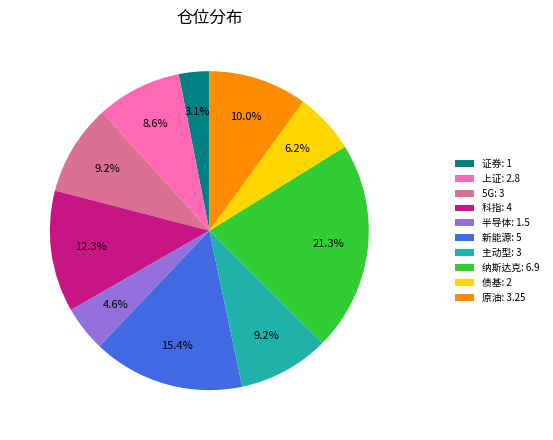

How many segments does this pie chart have?

10